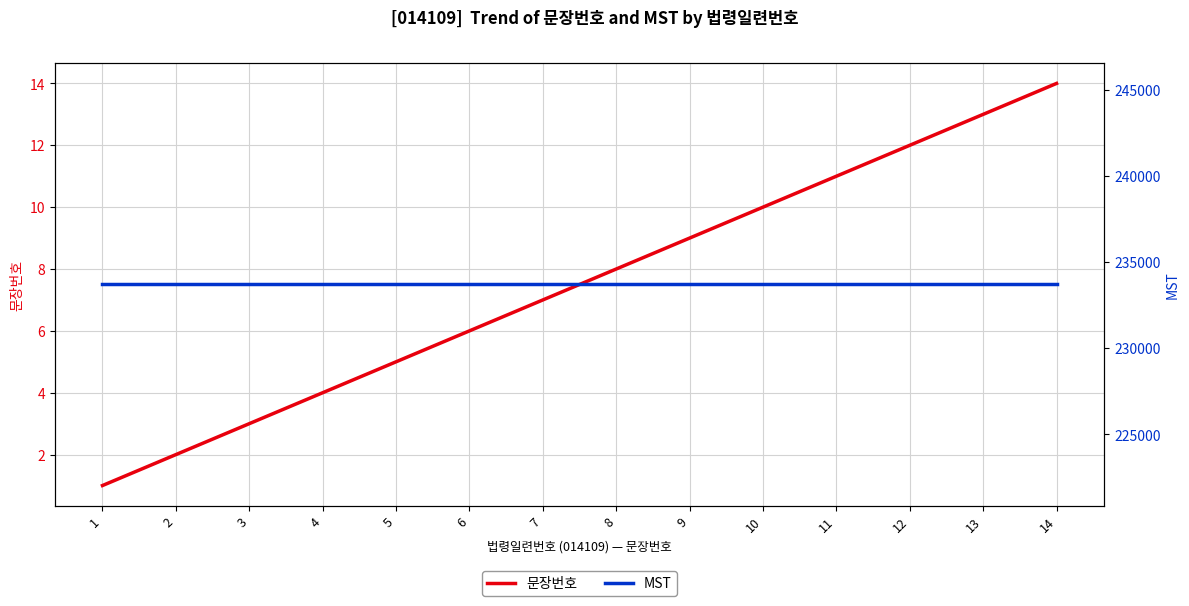

What is the spread (max minus min) of values at 5?

233706